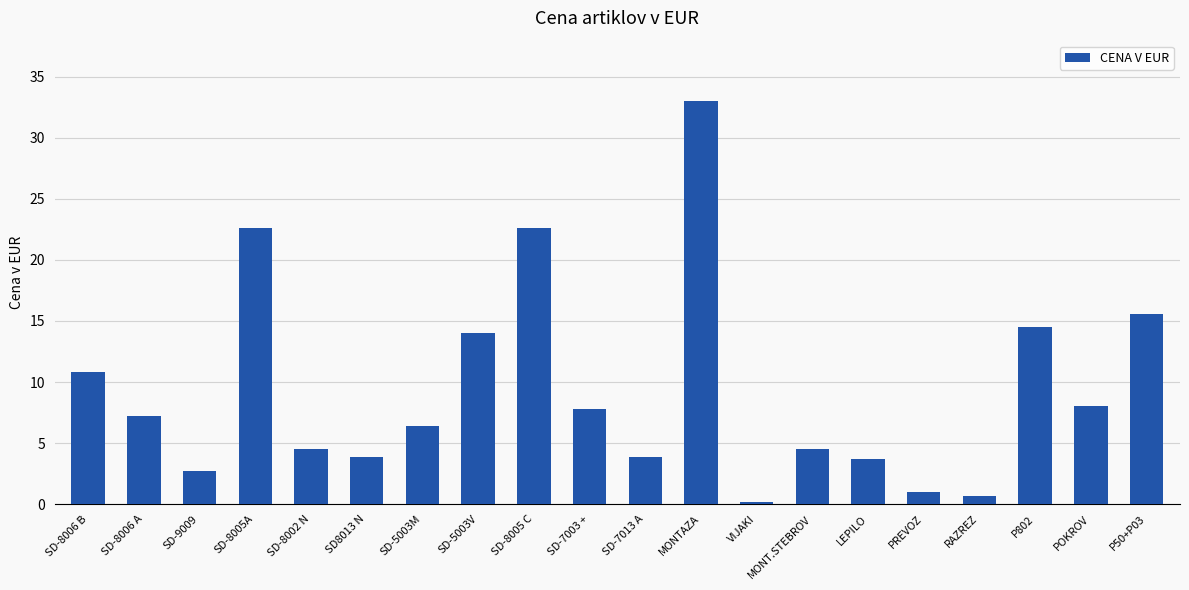

Reading right to left, extract all data points from this chart.

15.6	8.0	14.5	0.7	1.0	3.7	4.5	0.1	33.0	3.9	7.8	22.6	14.0	6.4	3.9	4.5	22.6	2.7	7.2	10.8